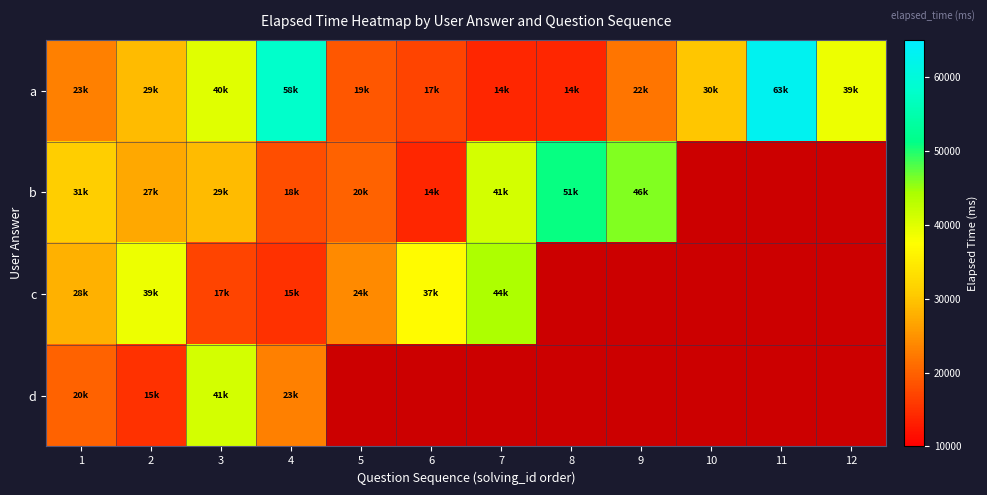

How many values in c are above zero?

7